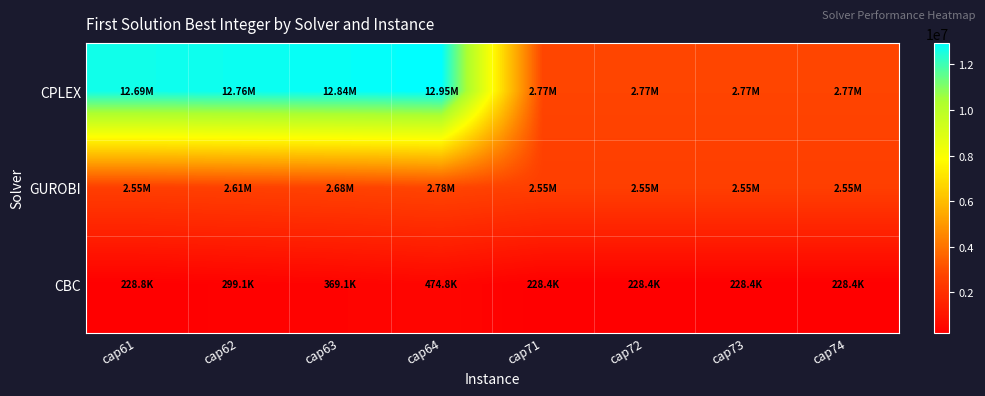

Reading left to right, what are all the values shown in this chart?

CPLEX: cap61=12685000.0	cap62=12760000.0	cap63=12835000.0	cap64=12947500.0	cap71=2765803.4	cap72=2765803.4	cap73=2765803.4	cap74=2765803.4
GUROBI: cap61=2549624.7	cap62=2614624.7	cap63=2679624.7	cap64=2777124.7	cap71=2554526.3	cap72=2554526.3	cap73=2554526.3	cap74=2554526.3
CBC: cap61=228845.5	cap62=299092.0	cap63=369092.0	cap64=474784.4	cap71=228360.0	cap72=228360.0	cap73=228360.0	cap74=228360.0